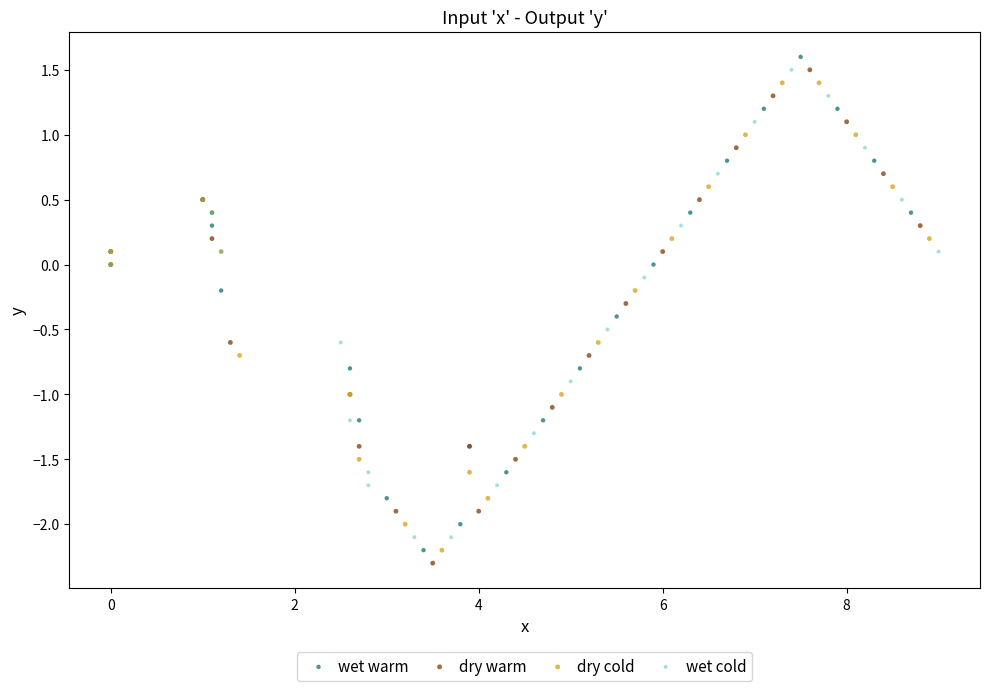

Which series contains the lowest Y value?

dry warm